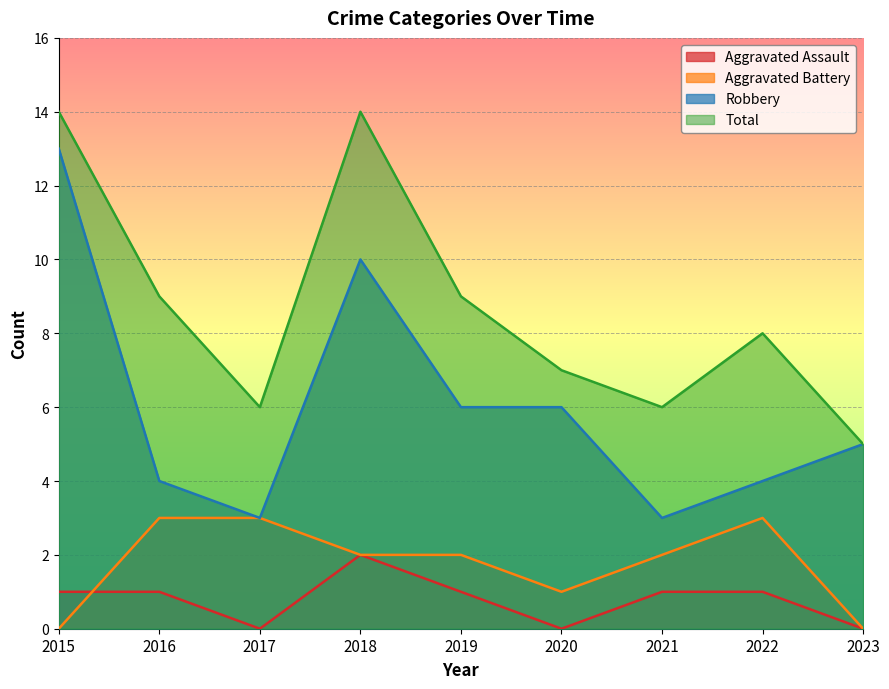

Which category has the highest value in the Aggravated Assault series?

2018